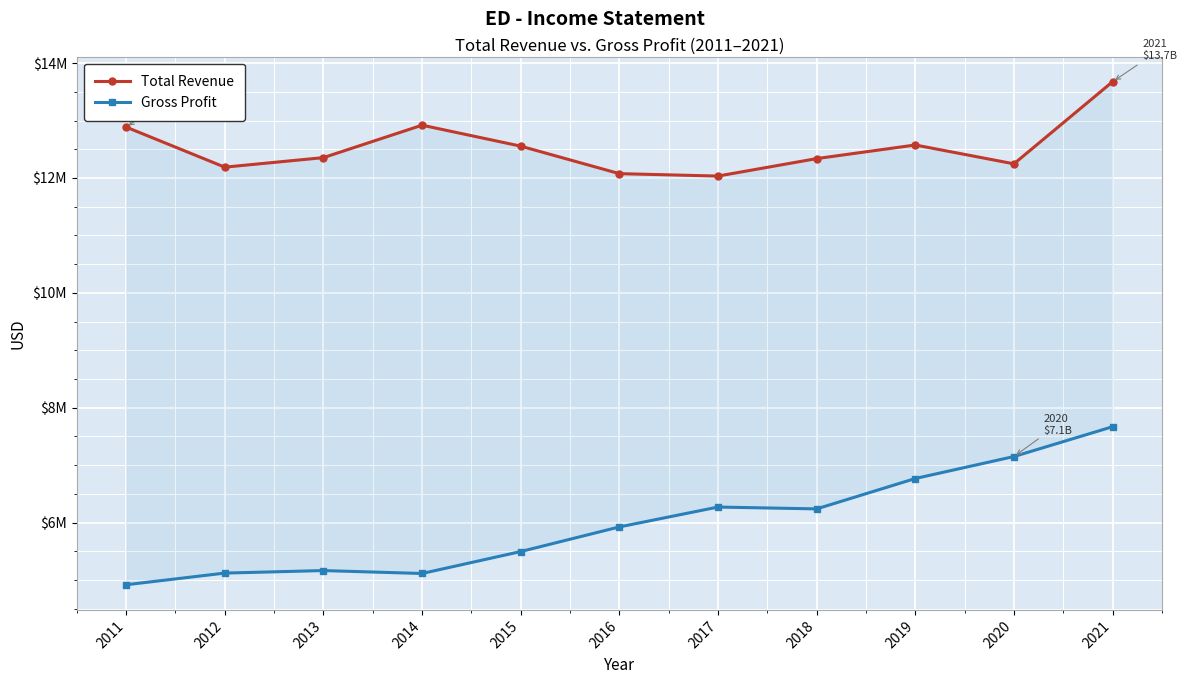

What is the total value across all series at 2013?

17517000